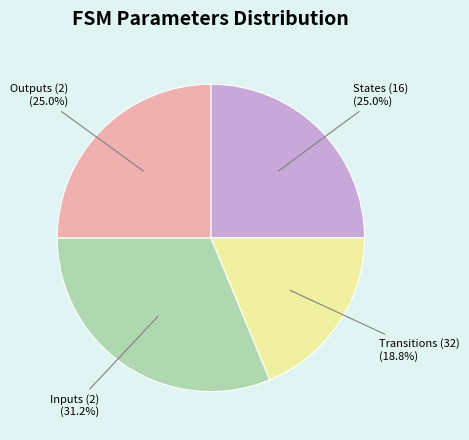

Does any single category account for the majority?

No